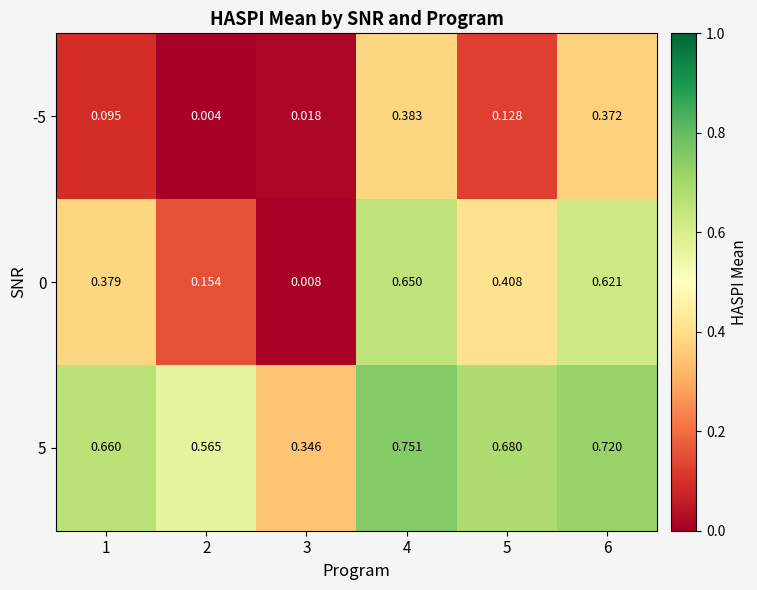

At which category is the sum across all series the highest?

4